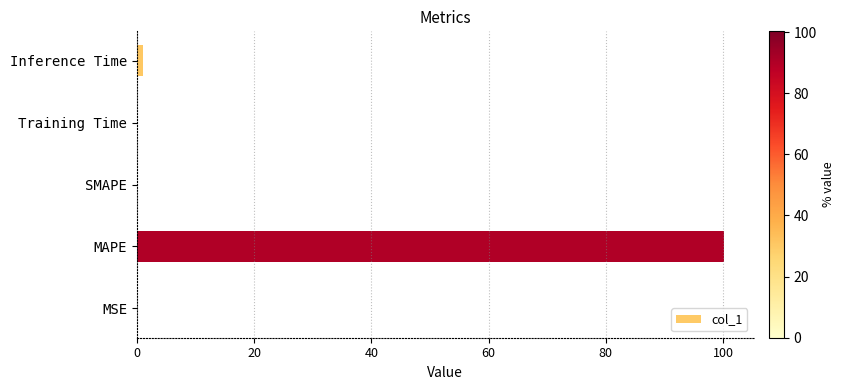

Which label corresponds to the largest value in the chart?

MAPE